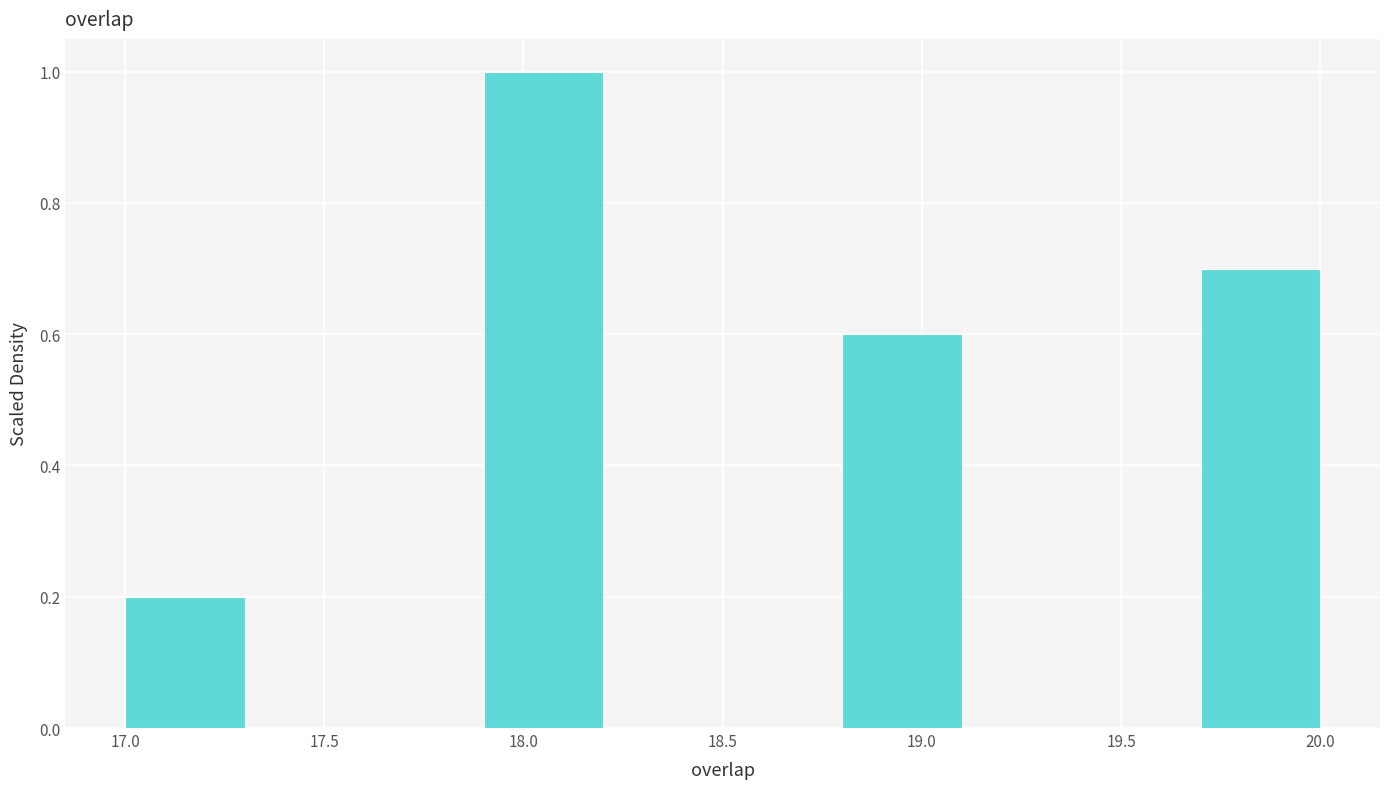

Which range on the x-axis has the tallest bar?

17.9 to 18.2